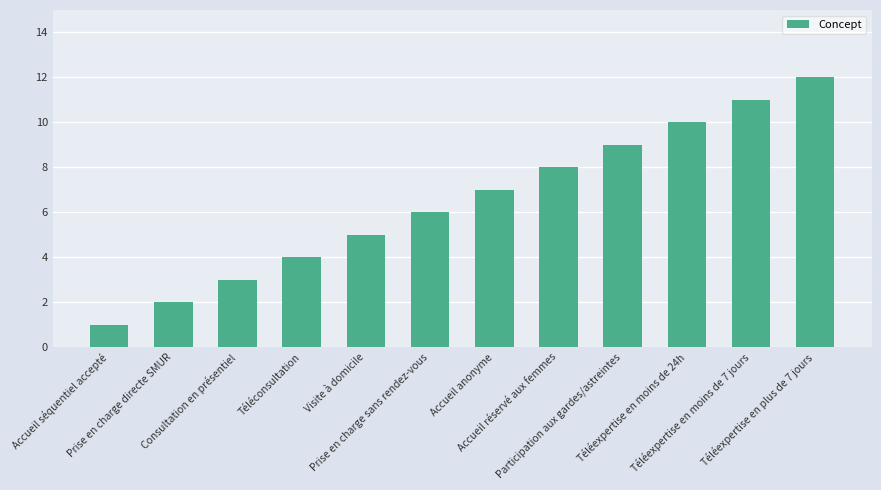

What is the minimum value shown in the chart?

1